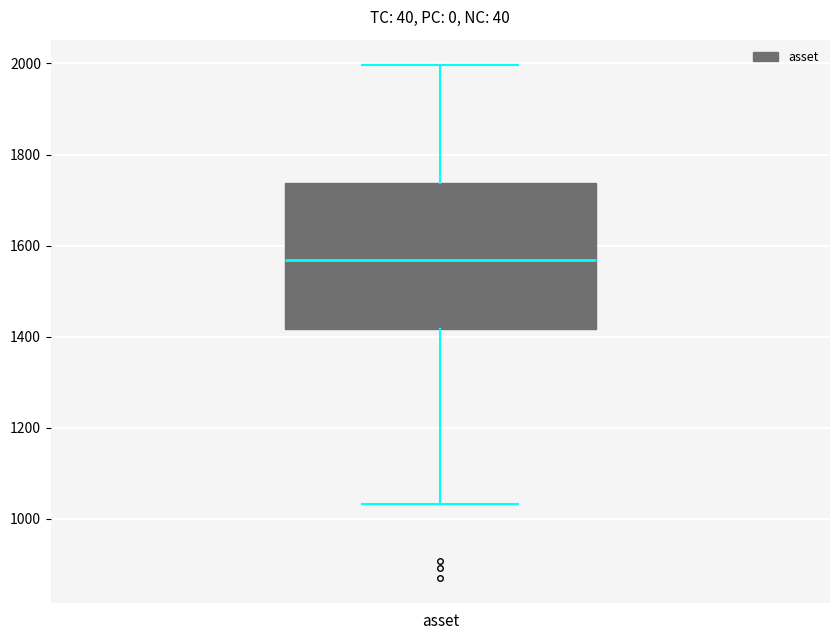

Transcribe this box plot: give where the median line is, the range the box spans, and where the two whiskers end, as read against the y-axis. The values are not printed on the chart, so give them approximately, as read against the axis.

median 1560, box 1420 to 1740, whiskers 1040 to 2000